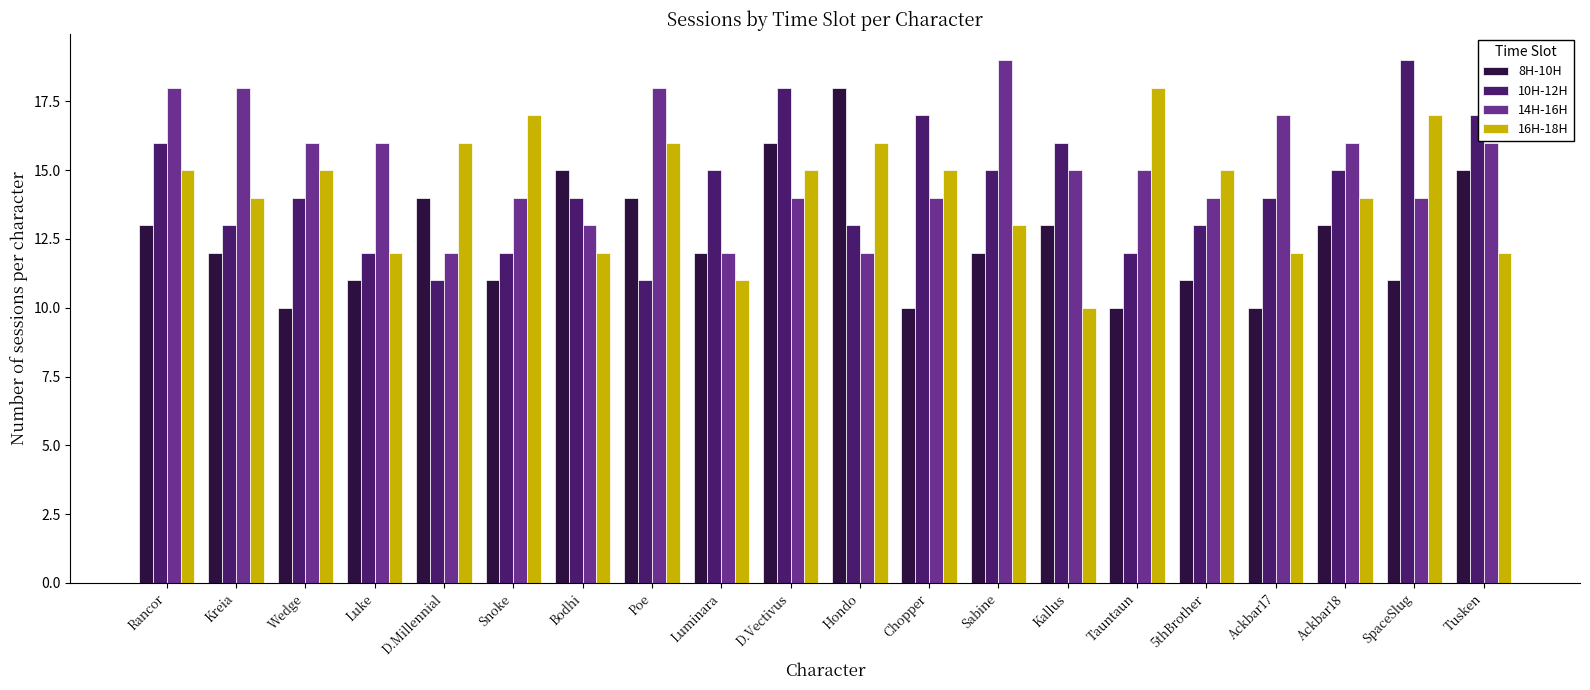

Which series changed the most between Luminara and Ackbar18?

14H-16H